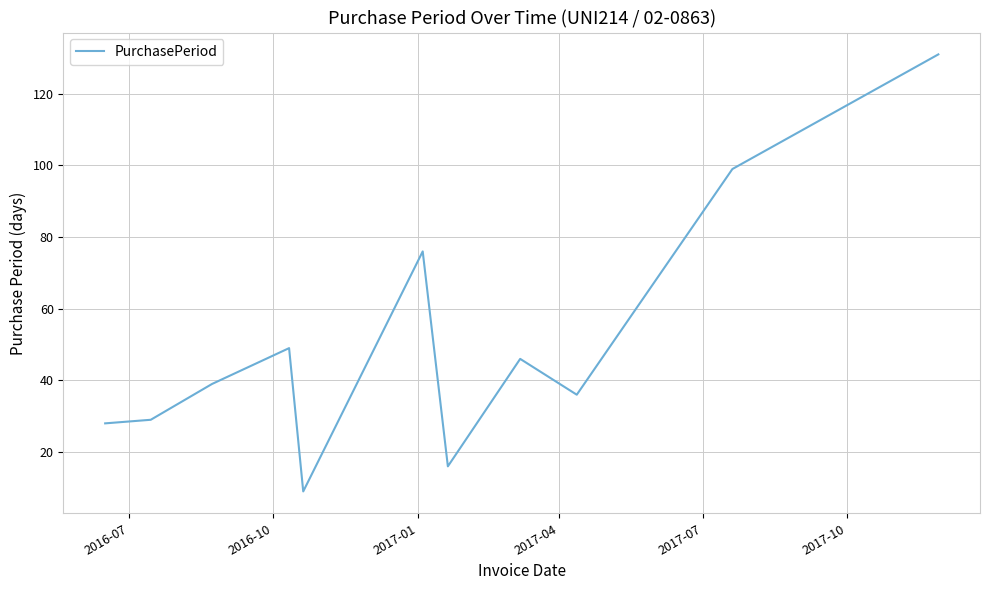

What is the average value?

51